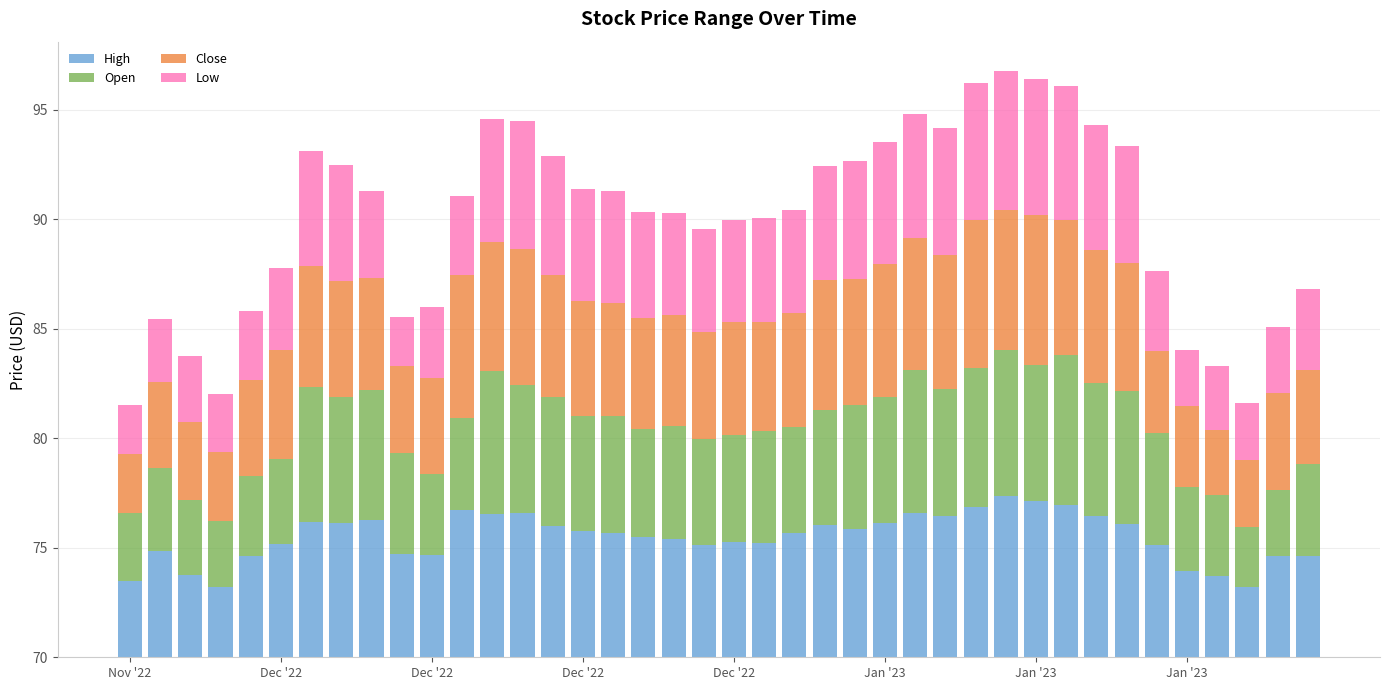

What are all the series names shown in the legend?

High, Open, Close, Low